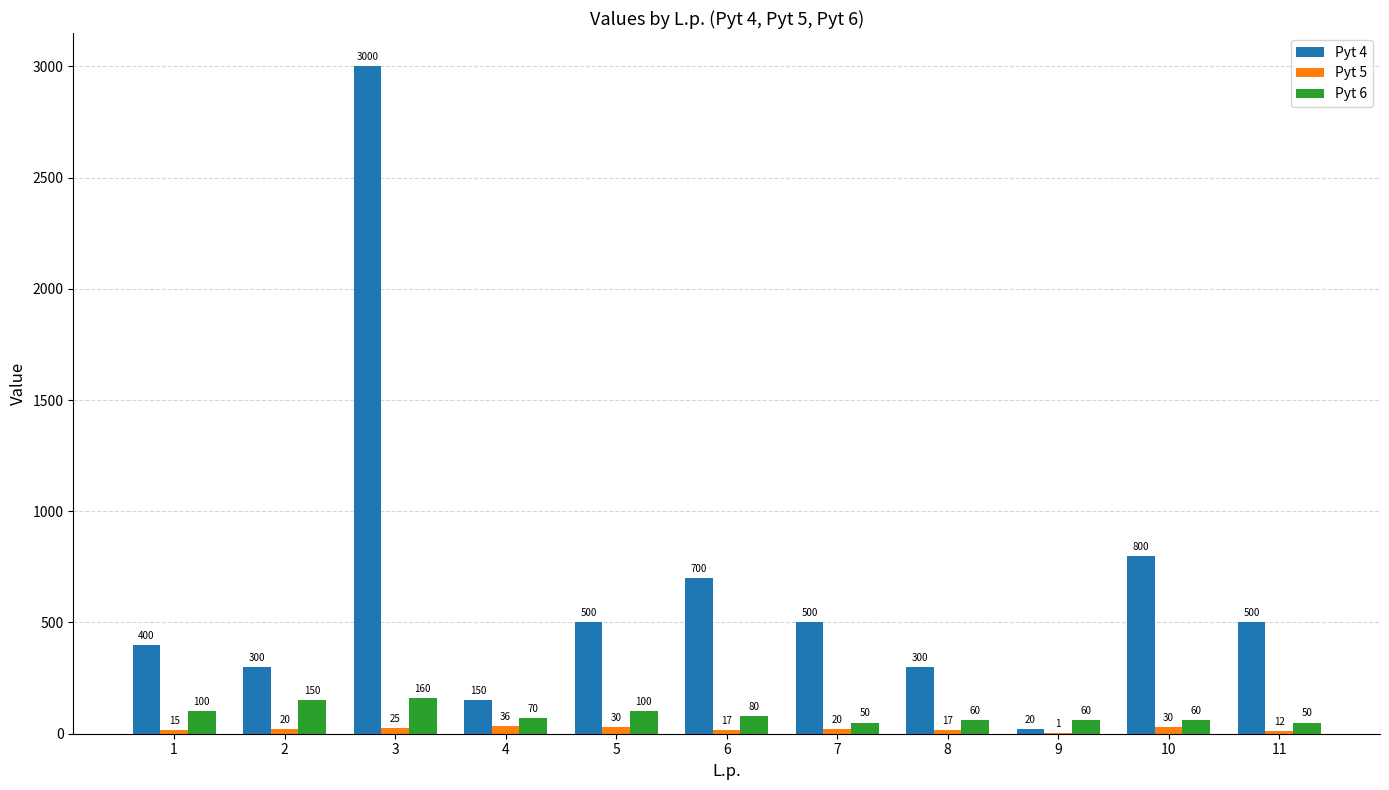

Reading right to left, extract all data points from this chart.

Pyt 4: 11=500	10=800	9=20	8=300	7=500	6=700	5=500	4=150	3=3000	2=300	1=400
Pyt 5: 11=12	10=30	9=1	8=17	7=20	6=17	5=30	4=36	3=25	2=20	1=15
Pyt 6: 11=50	10=60	9=60	8=60	7=50	6=80	5=100	4=70	3=160	2=150	1=100